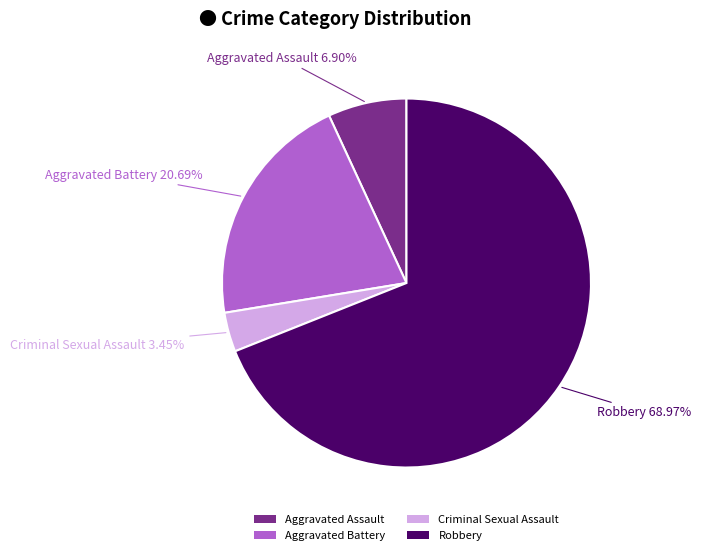

What percentage is the Criminal Sexual Assault slice, to the nearest percent?

3%